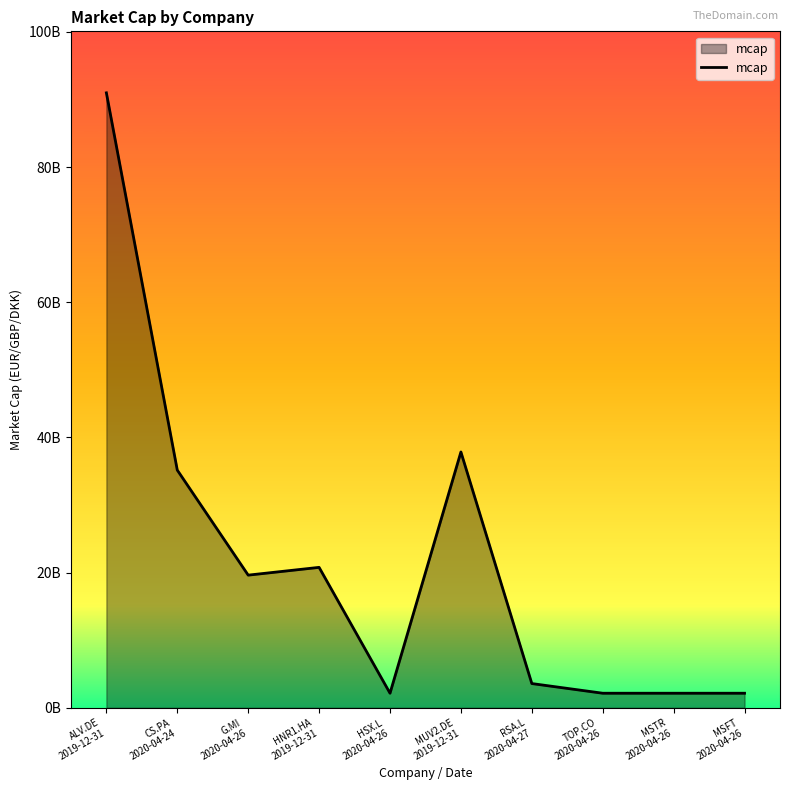

Where does the data first go above 19630000000?

ALV.DE
2019-12-31